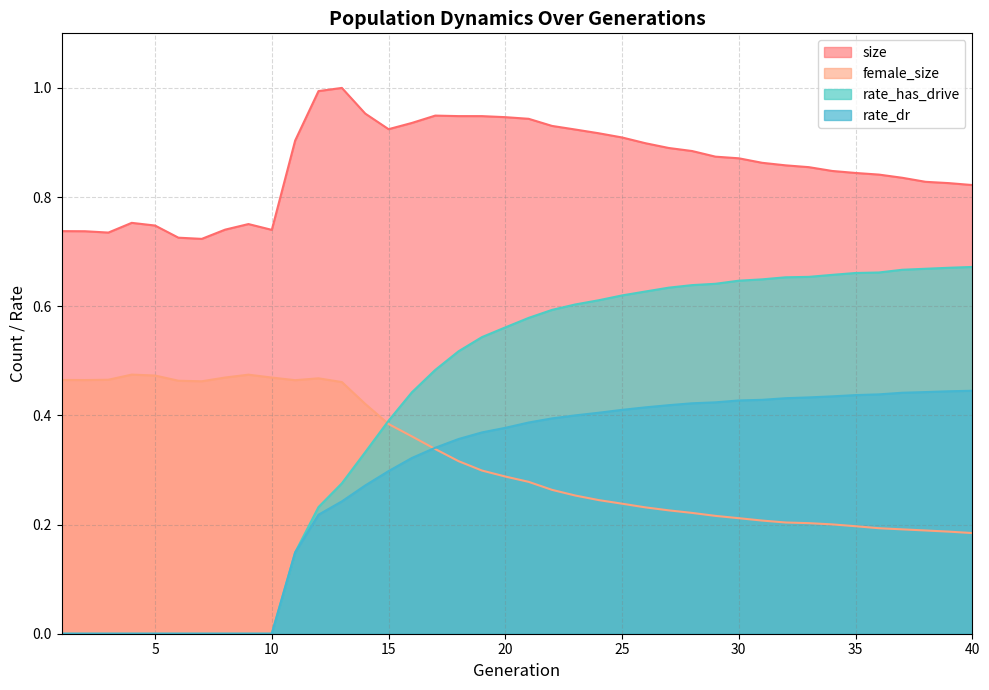

What is the highest value of the female_size series?

0.5